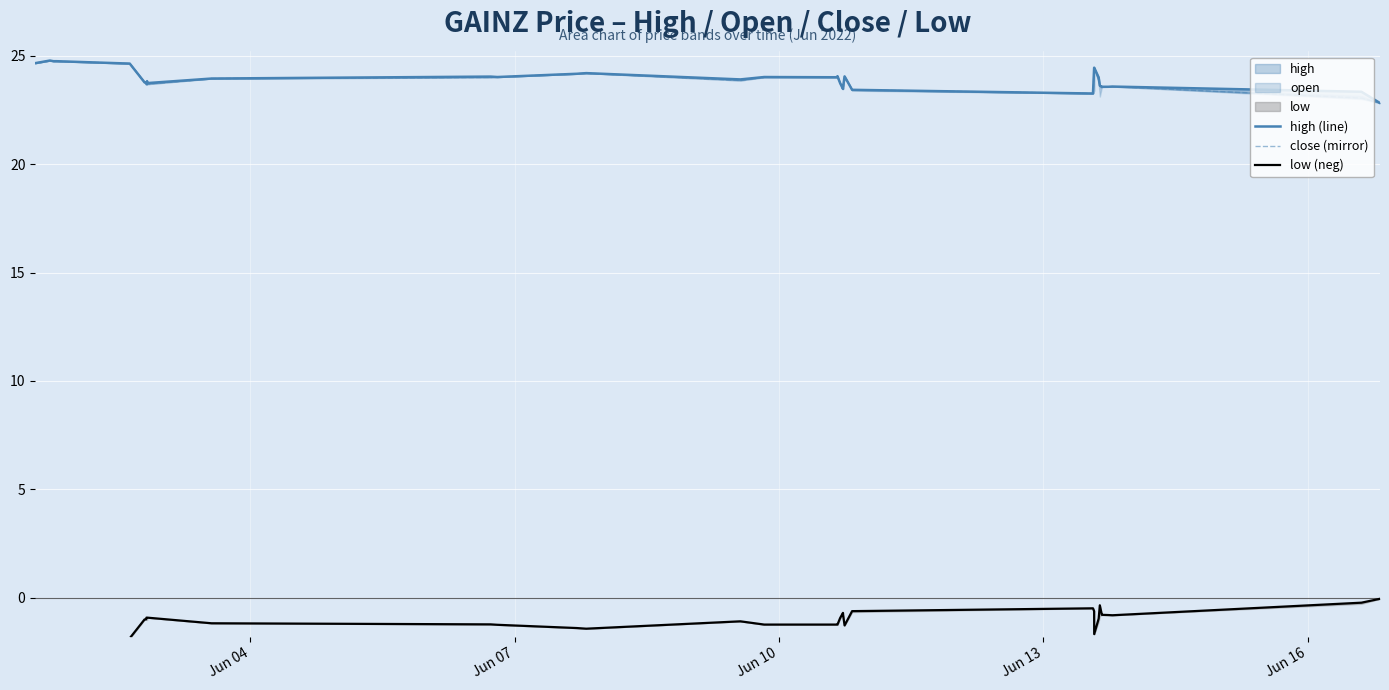

Is the value of close (mirror) at Jun 04 greater than the value of high (line) at 26?

Yes